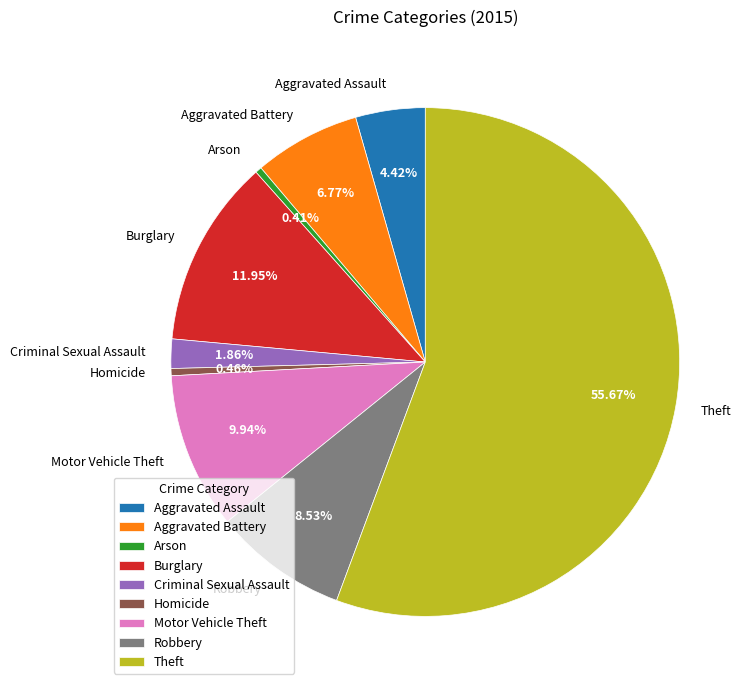

True or false: Arson accounts for 8% of the total.

False